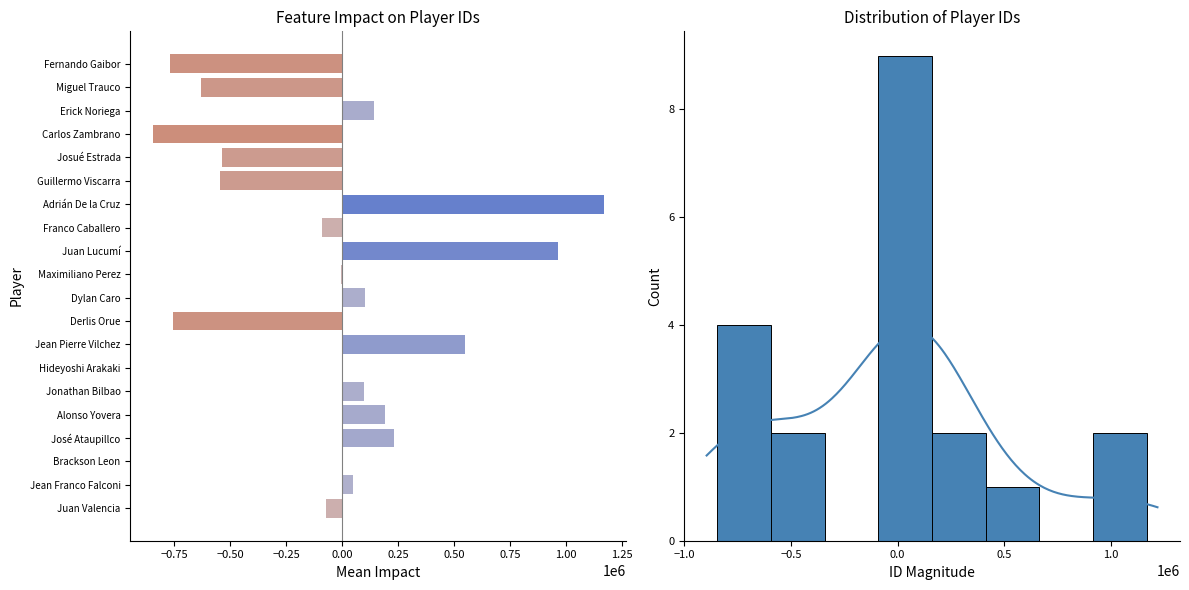

How many negative values are there?

10